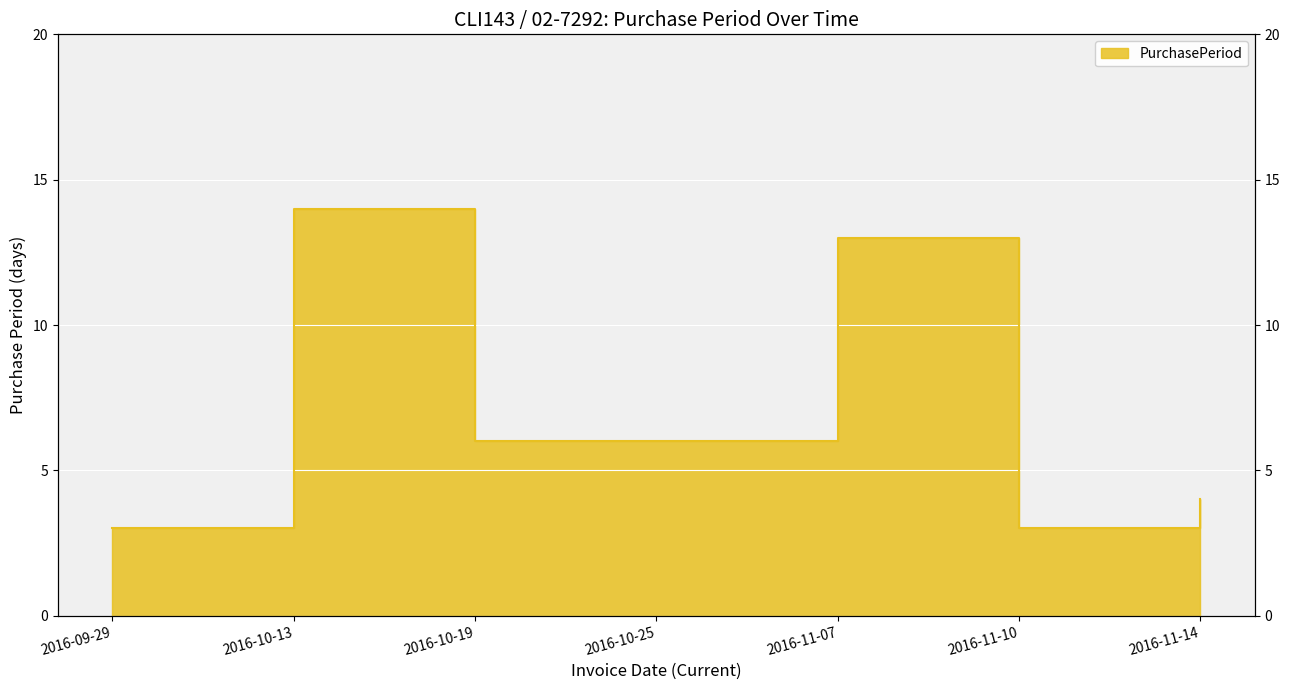

Reading left to right, what are all the values shown in this chart?

2016-09-29=3	2016-10-13=14	2016-10-19=6	2016-10-25=6	2016-11-07=13	2016-11-10=3	2016-11-14=4